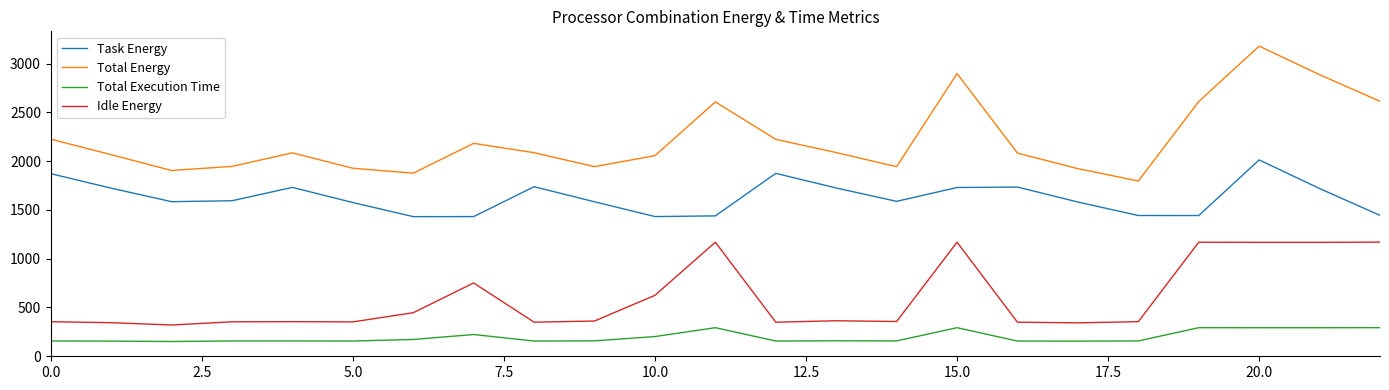

What is the maximum value shown in the chart?

3179.1